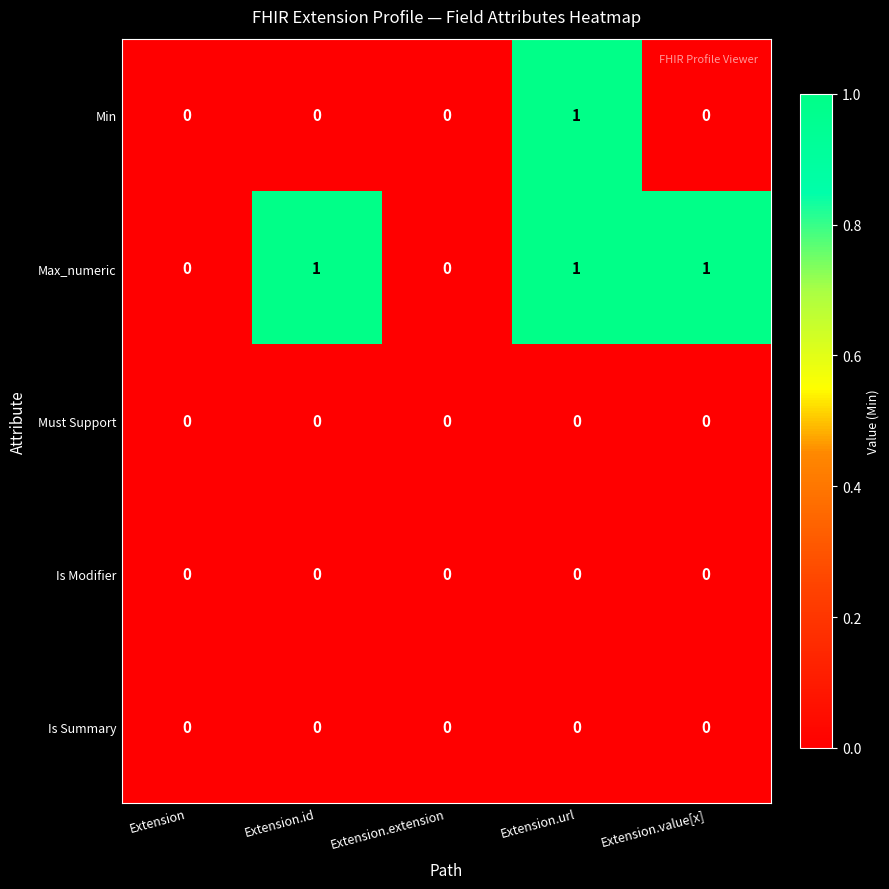

What is the maximum value shown in the chart?

1